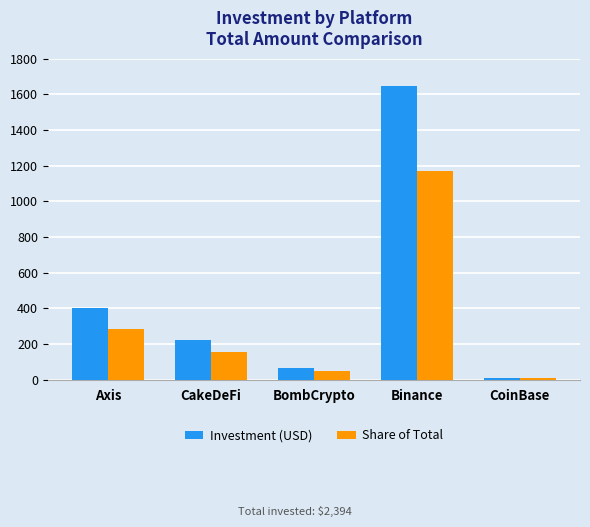

What is the label of the 2nd bar from the right?

Binance